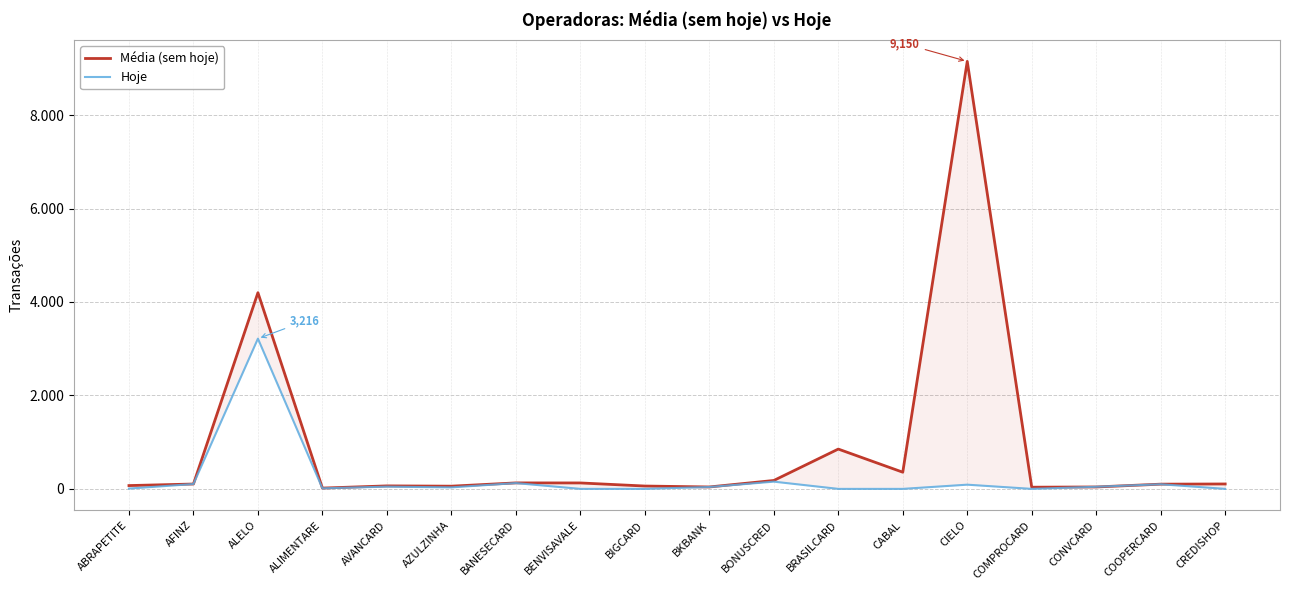

What position from the right is AFINZ?

17